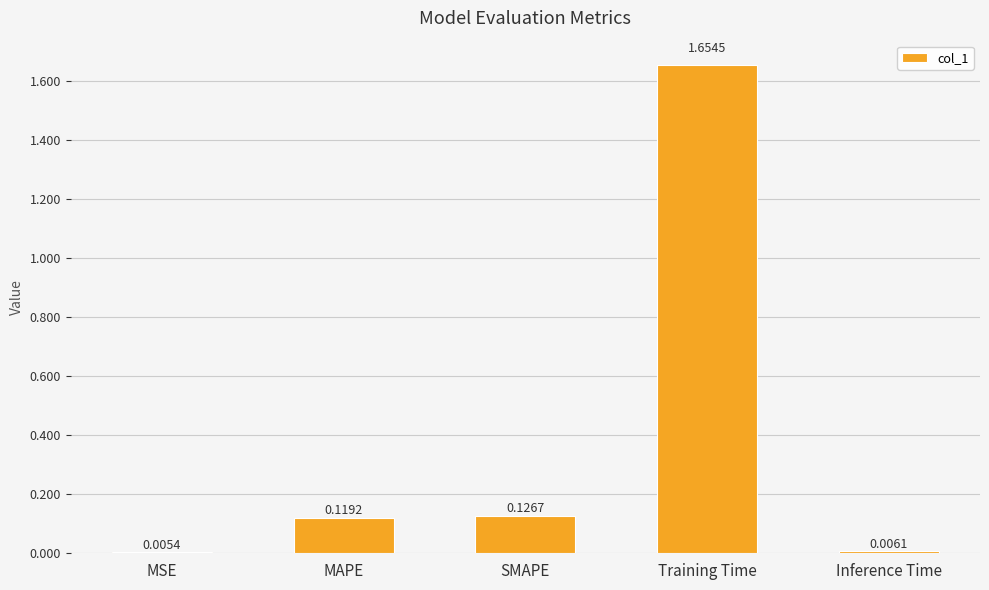

Rank the categories by value from highest to lowest.

Training Time, SMAPE, MAPE, Inference Time, MSE